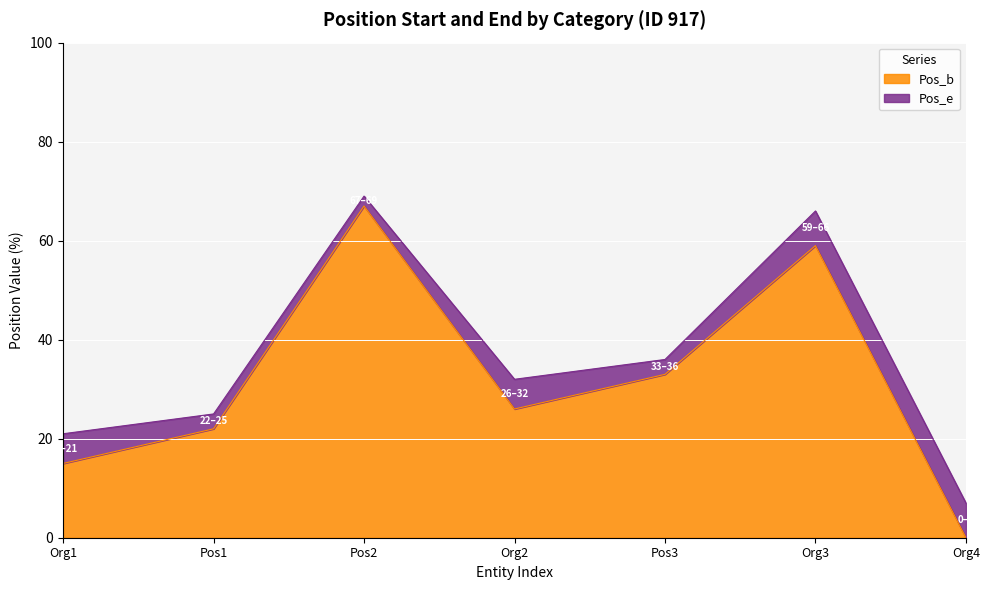

What is the sum of the Pos_b values at Pos1 and Org4?

22.0